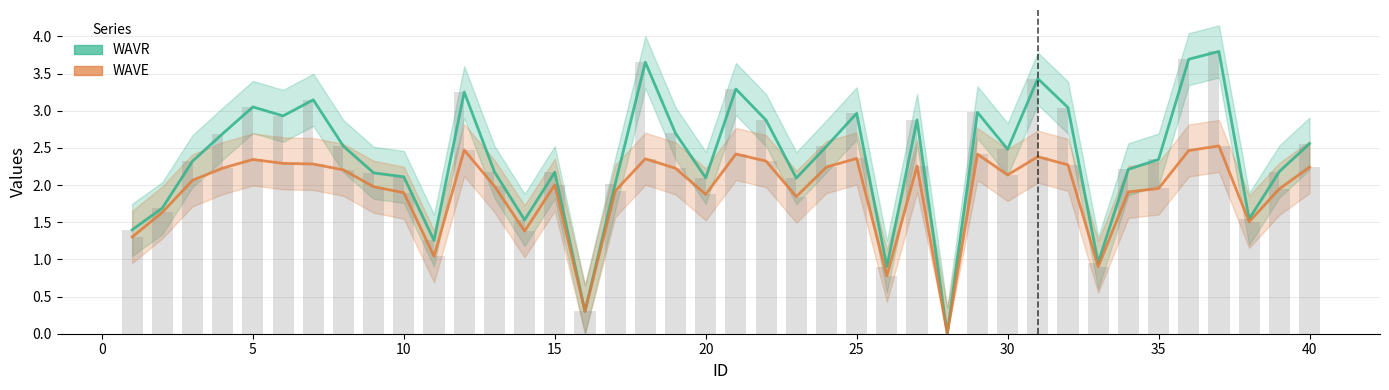

At 15, list the series in order from smallest to largest.

WAVE, WAVR